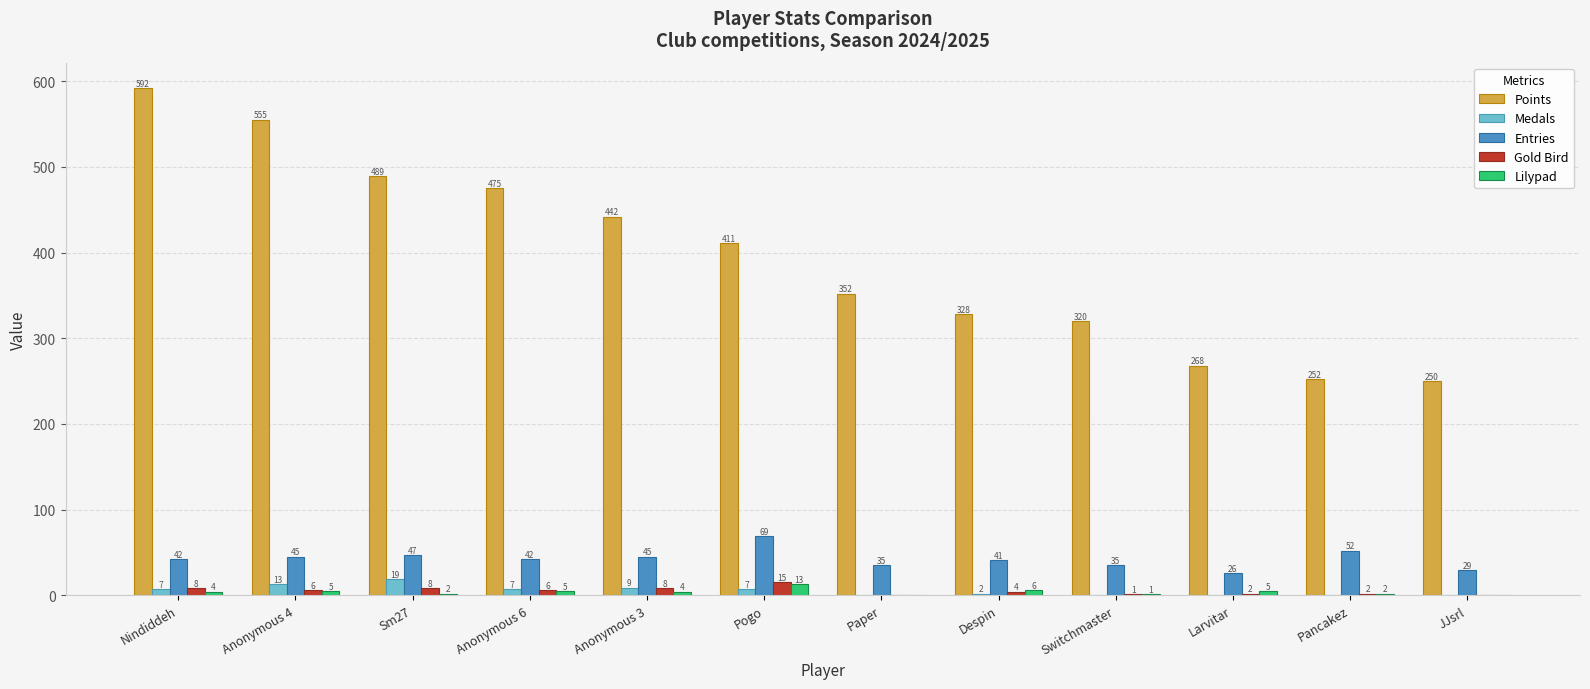

What is the approximate value of Gold Bird at Pogo, to the nearest 5?

15